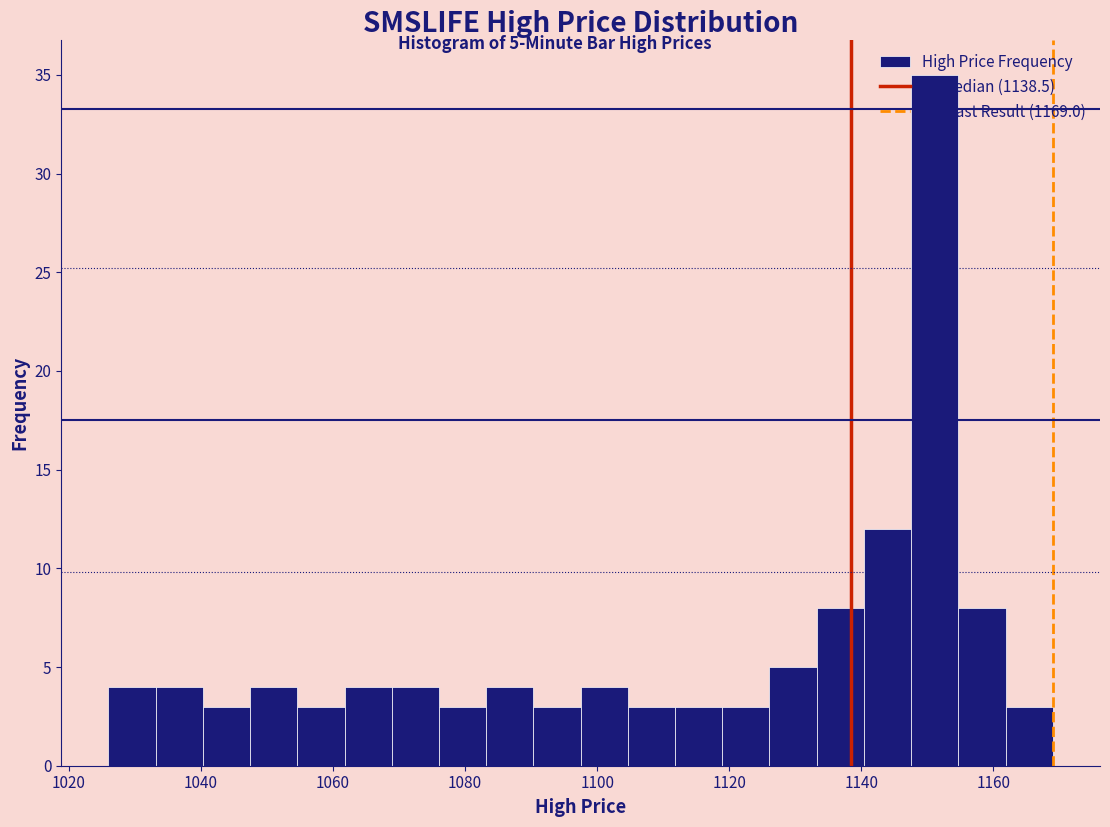

Read against the x-axis, roughly where is the centre of the tallest bar?

1152